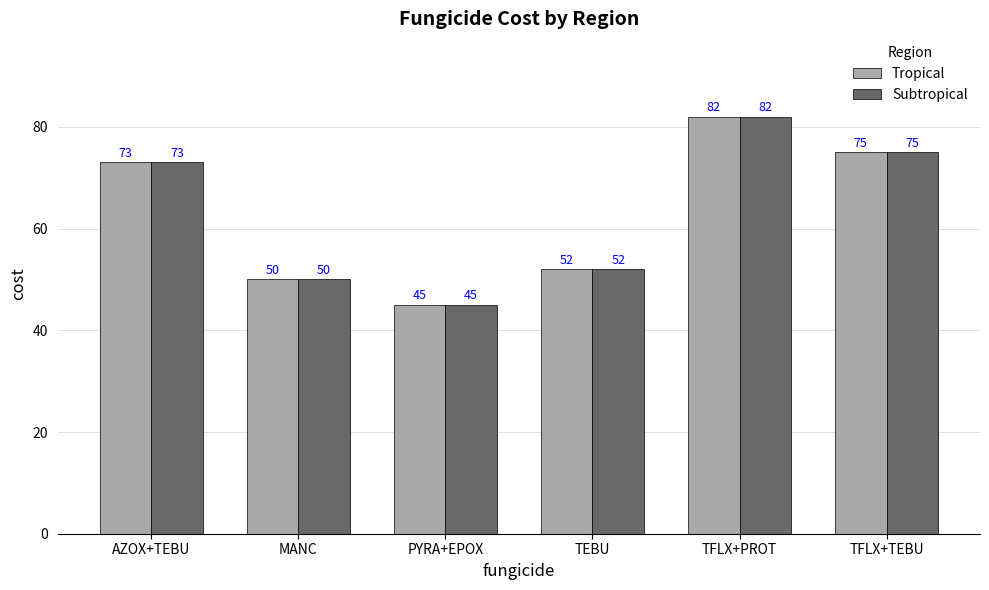

At which category is the sum across all series the highest?

TFLX+PROT